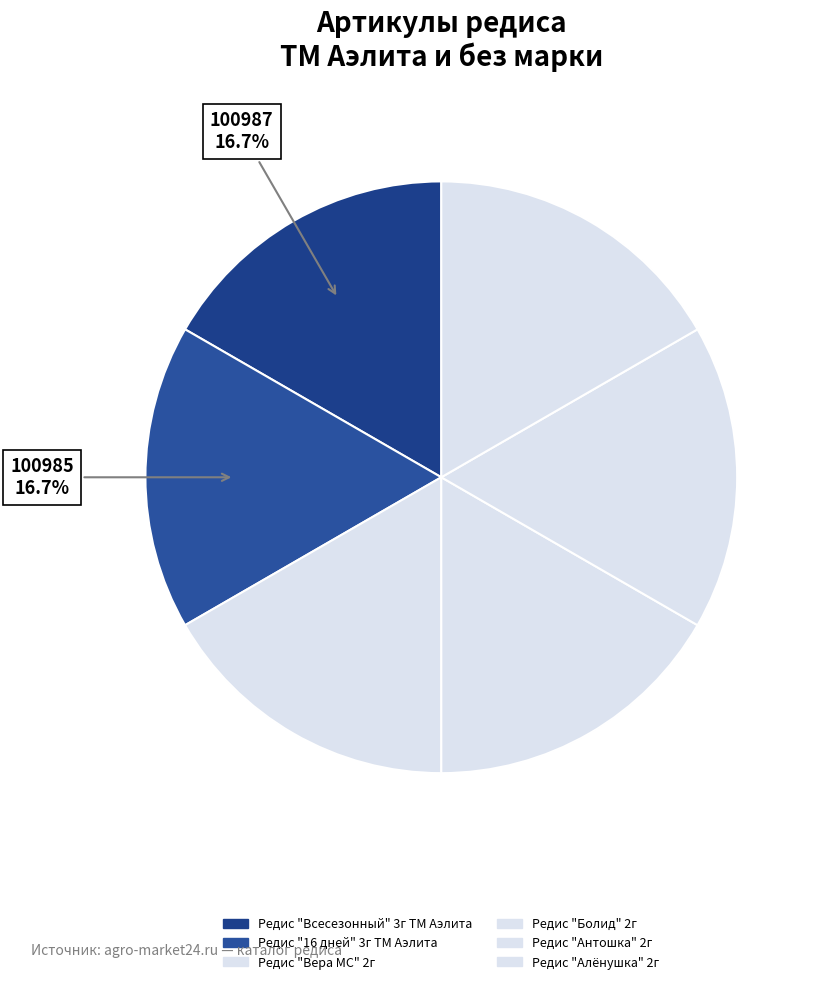

Count the number of slices in the pie.

6